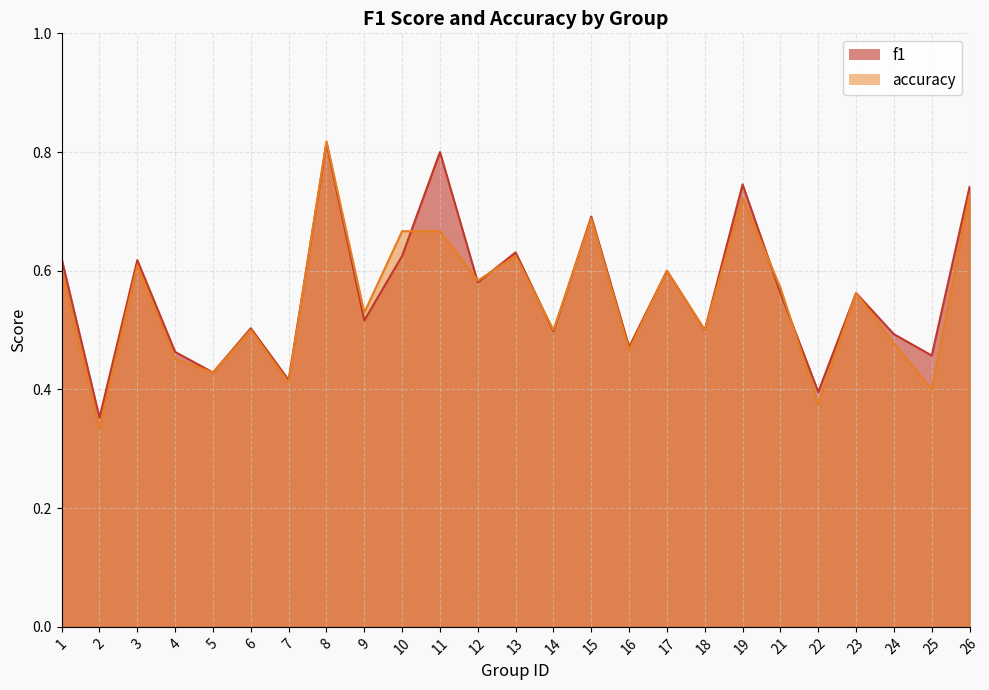

What is the greatest value displayed?

0.8